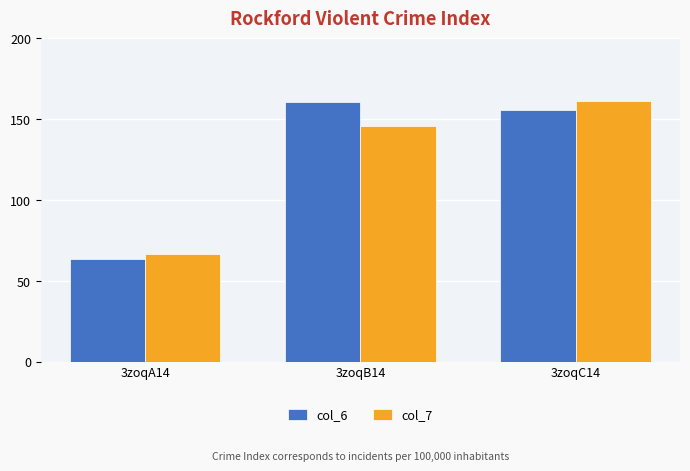

Count the number of categories in the chart.

3